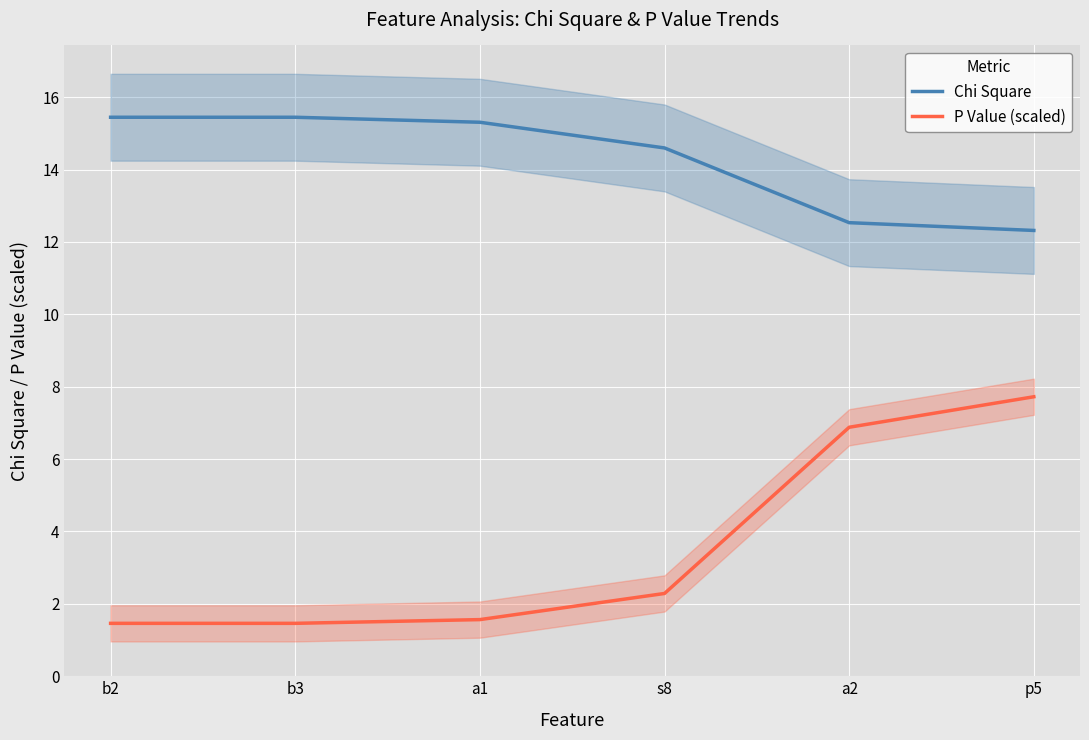

Which series has the largest total across all categories?

Chi Square